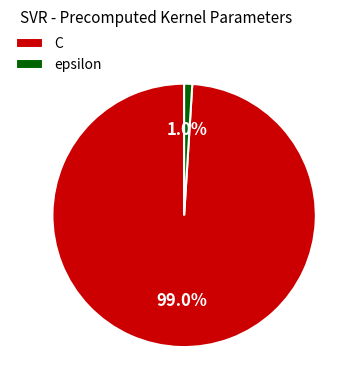

Which slice is the largest?

C